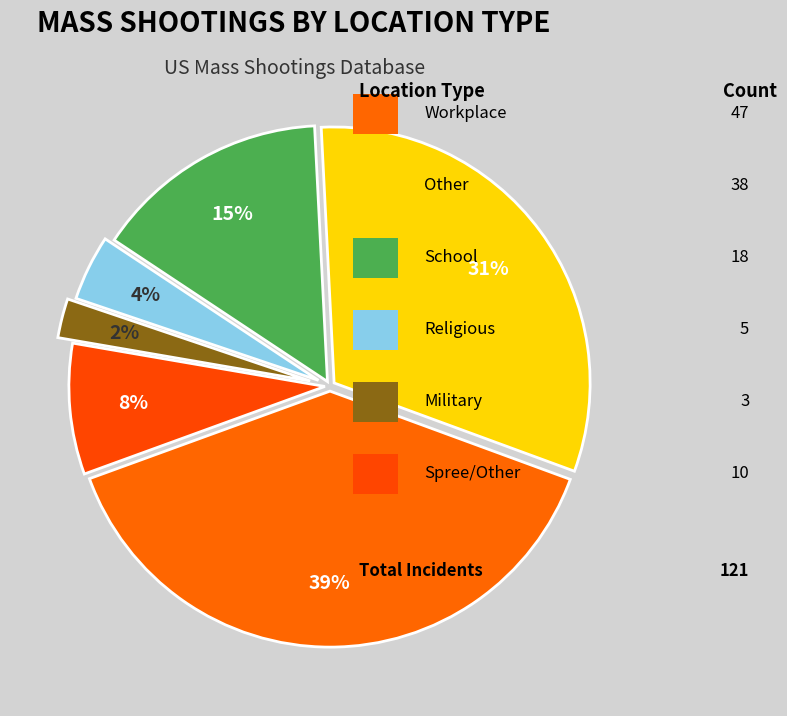

Count the number of slices in the pie.

6